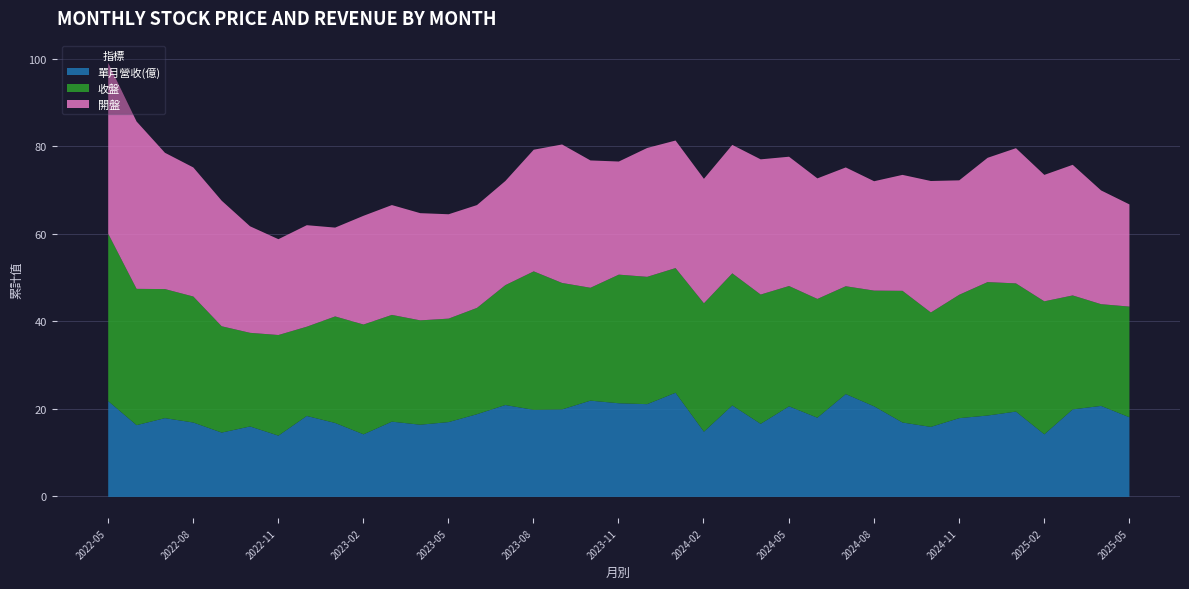

At which category is the sum across all series the highest?

2022-05